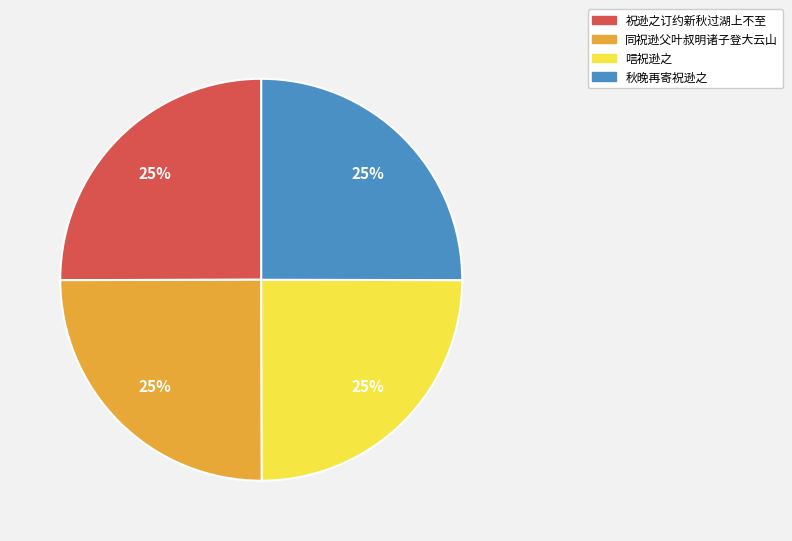

To the nearest percent, what is the combined percentage of 同祝逊父叶叔明诸子登大云山 and 唁祝逊之?

50%